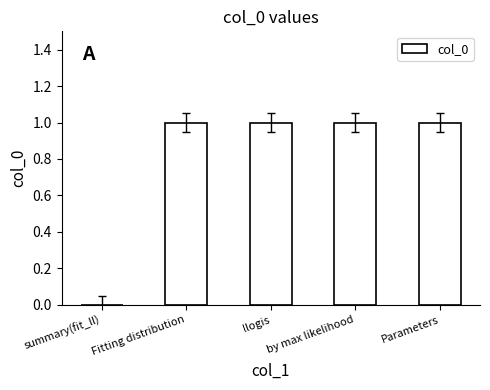

How many series are shown in this chart?

1